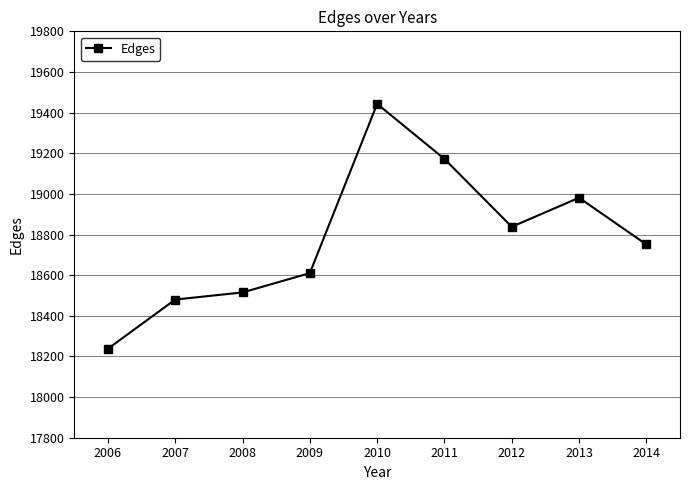

How many points are higher than both their immediate neighbors (excluding endpoints)?

2